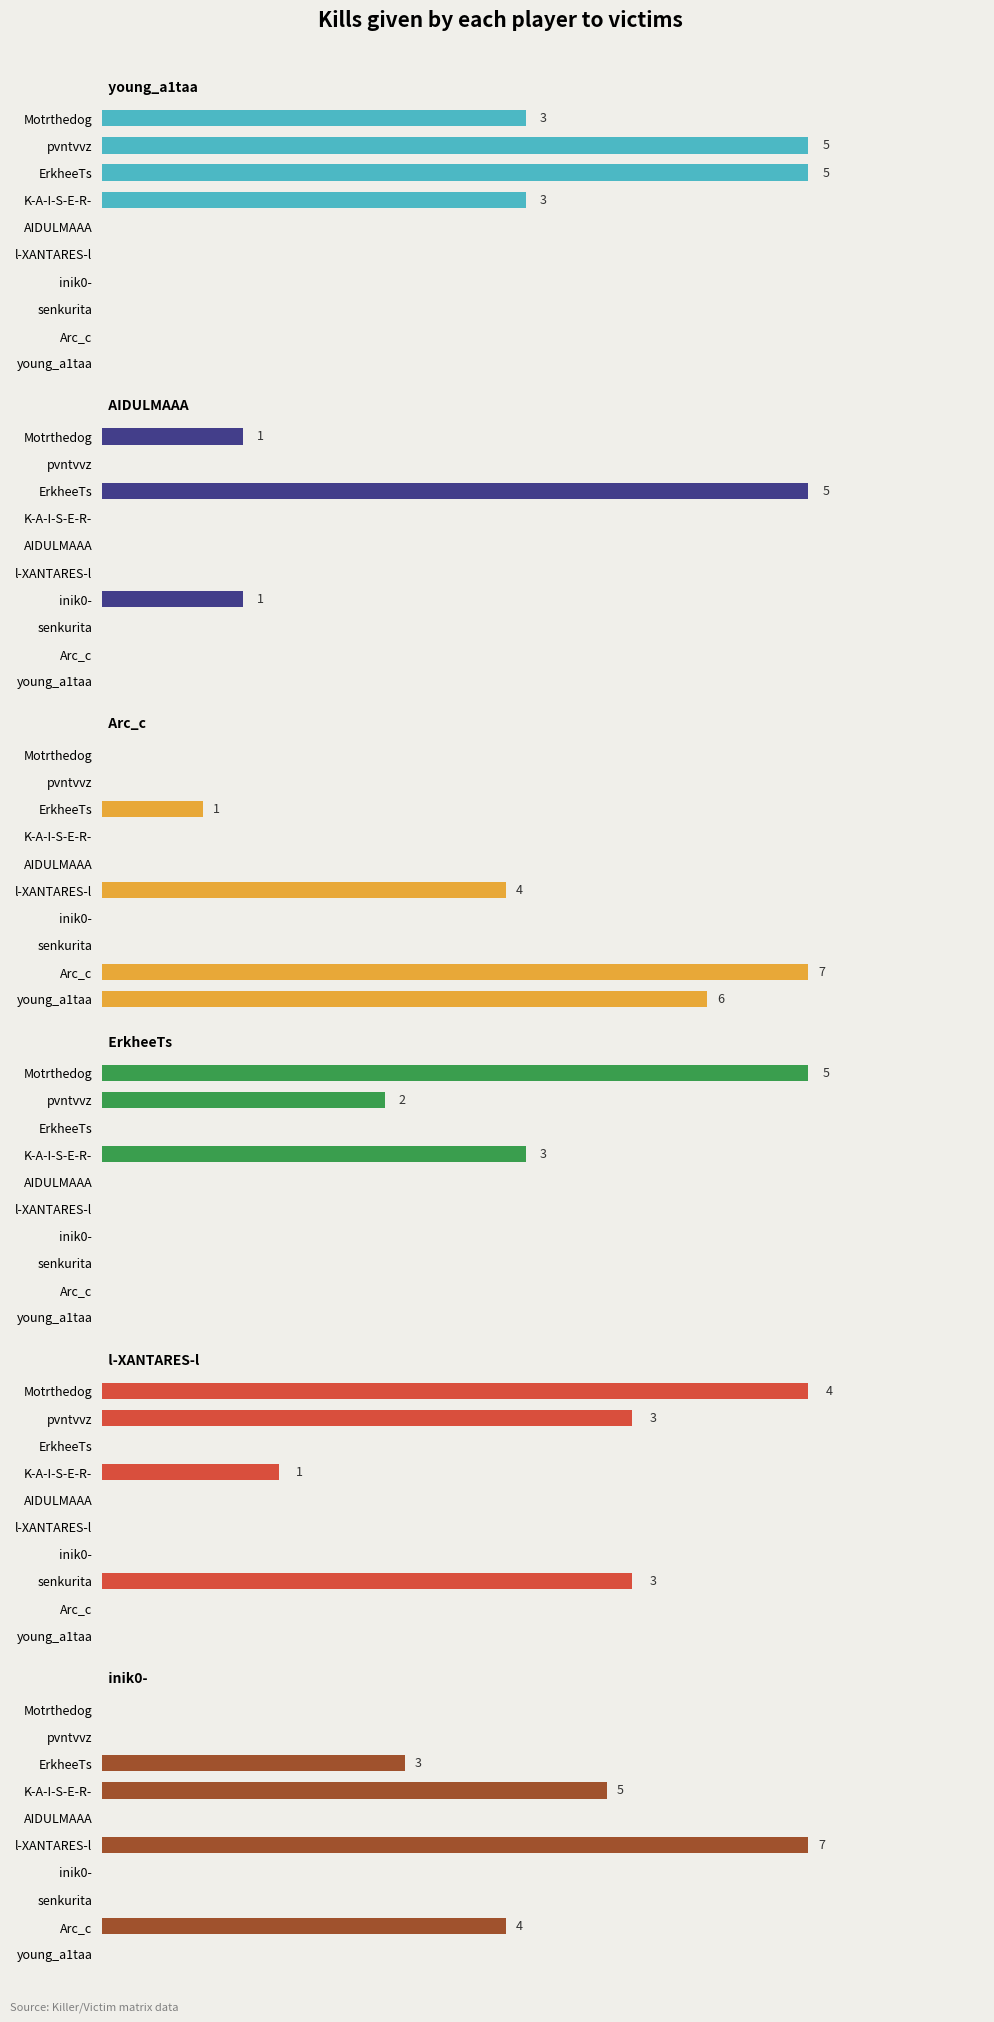

Reading left to right, what are all the values shown in this chart?

young_a1taa: 3	5	5	3	0	0	0	0	0	0
AIDULMAAA: 1	0	5	0	0	0	1	0	0	0
Arc_c: 0	0	1	0	0	4	0	0	7	6
ErkheeTs: 5	2	0	3	0	0	0	0	0	0
l-XANTARES-l: 4	3	0	1	0	0	0	3	0	0
inik0-: 0	0	3	5	0	7	0	0	4	0